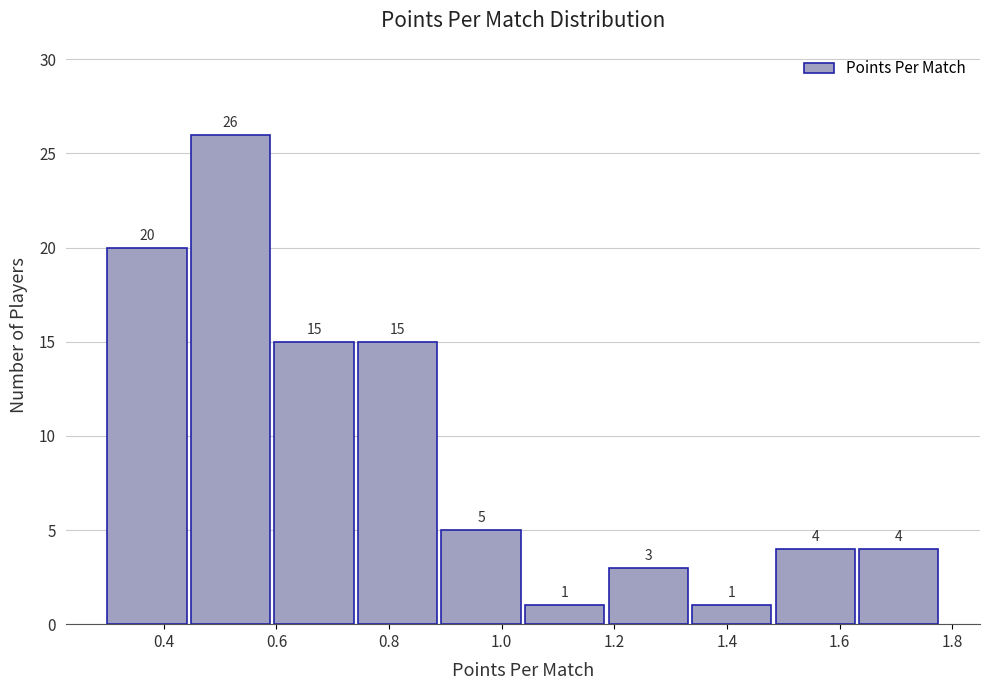

Reading left to right, transcribe this chart: for each bar, give the range it covers on the x-axis and its height. The bar edges are not printed on the chart, so give them approximately, as read against the axis.

0.30 to 0.44: 20
0.44 to 0.60: 26
0.60 to 0.74: 15
0.74 to 0.90: 15
0.90 to 1.04: 5
1.04 to 1.18: 1
1.18 to 1.34: 3
1.34 to 1.48: 1
1.48 to 1.64: 4
1.64 to 1.78: 4